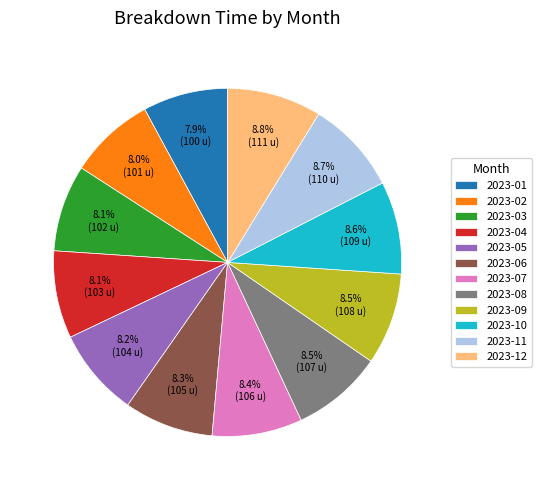

To the nearest percent, what is the combined percentage of 2023-04 and 2023-12?

17%